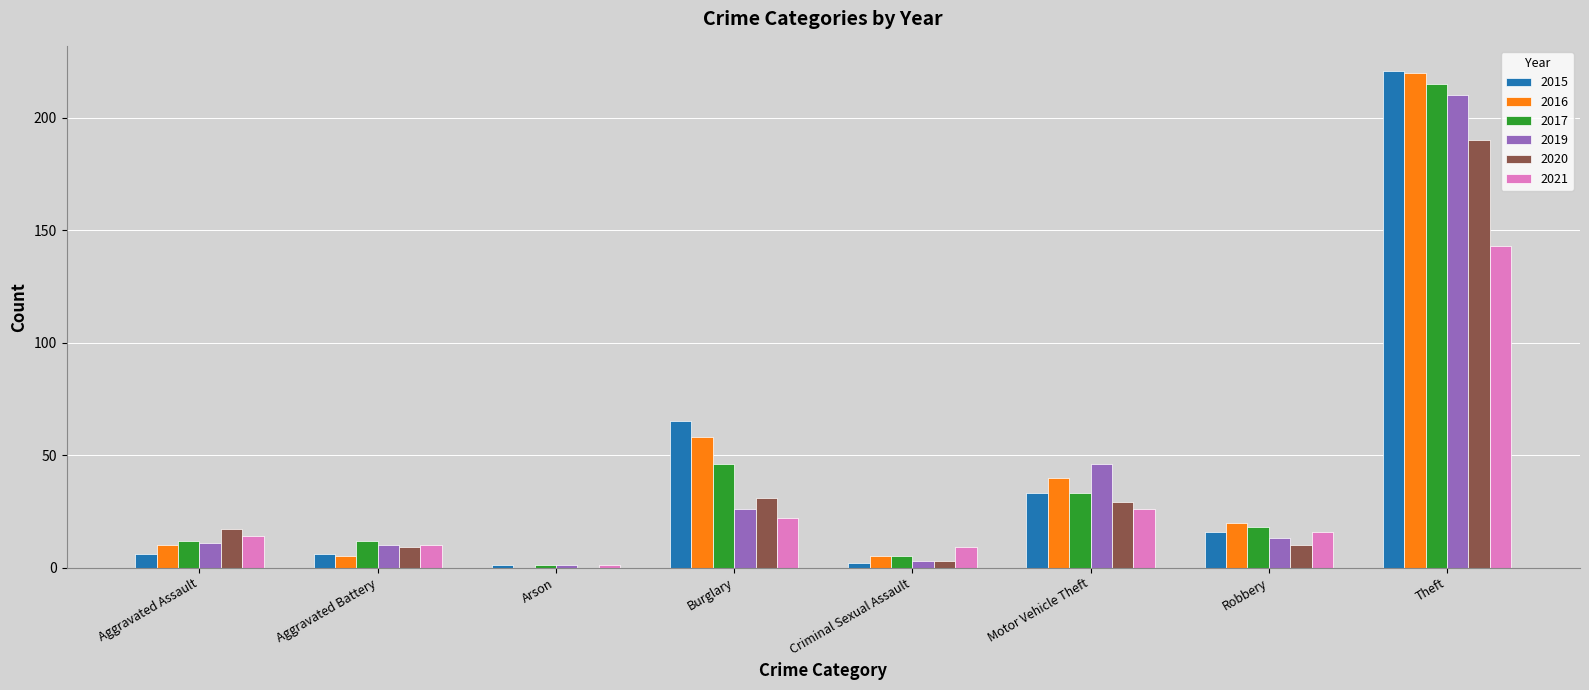

What is the sum of all 2016 values?

358